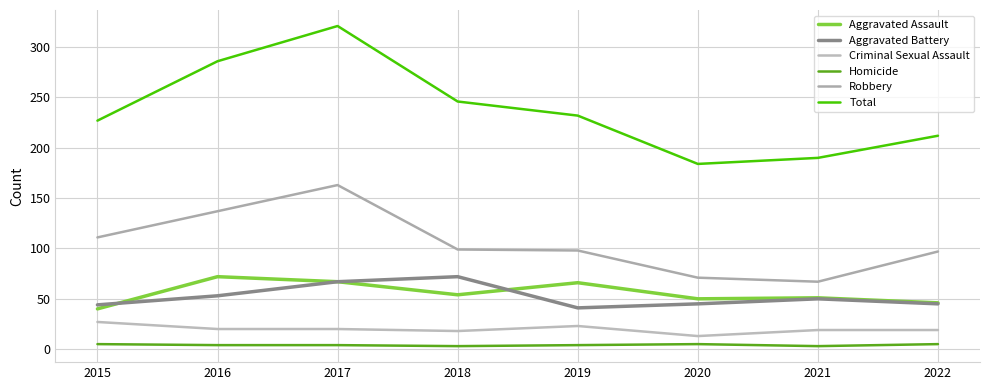

What is the approximate value of Criminal Sexual Assault at 2017, to the nearest 5?

20